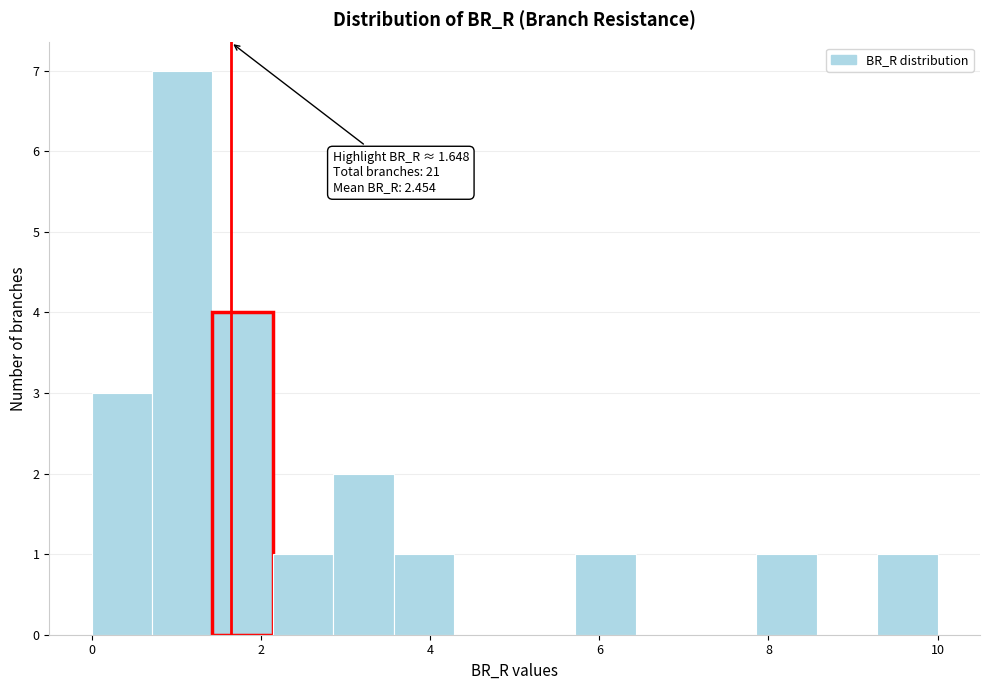

Read against the x-axis, roughly where is the centre of the tallest bar?

1.0